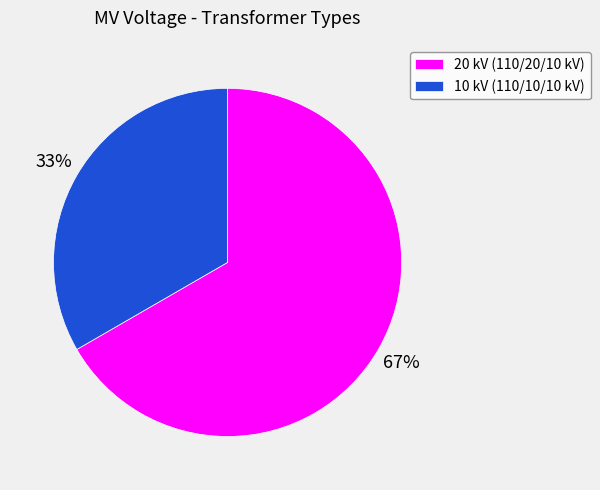

What is the largest slice in the pie chart?

20 kV (110/20/10 kV)